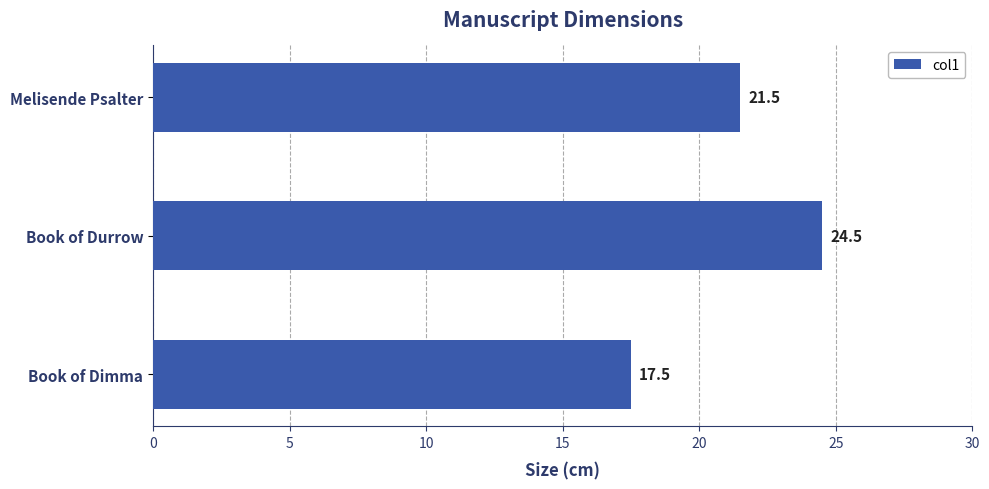

Does the chart contain stacked bars?

No